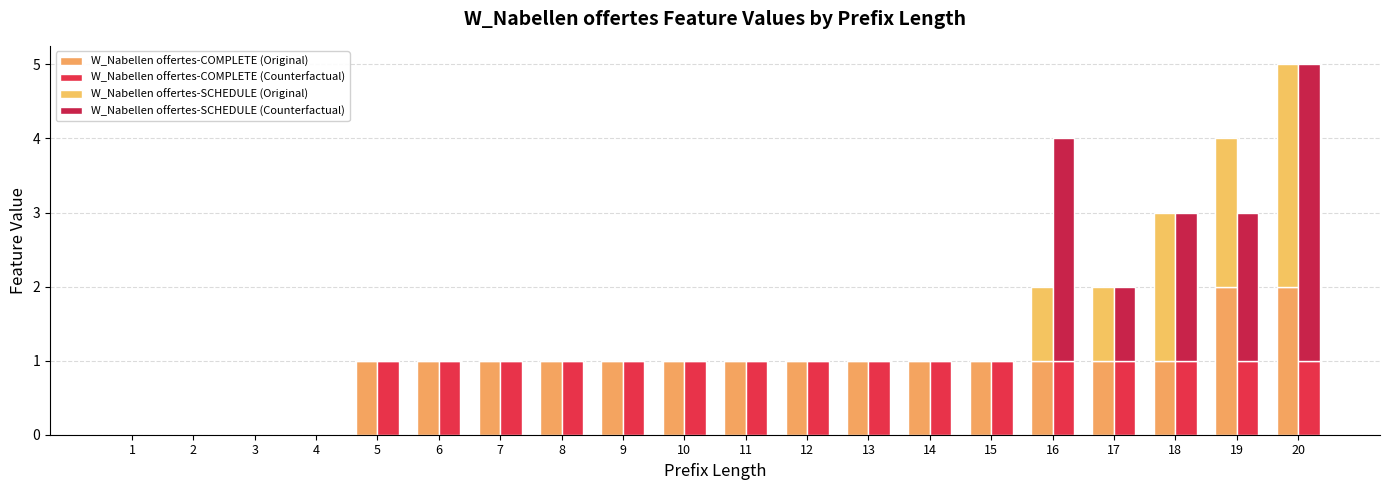

How many groups of bars are there?

20